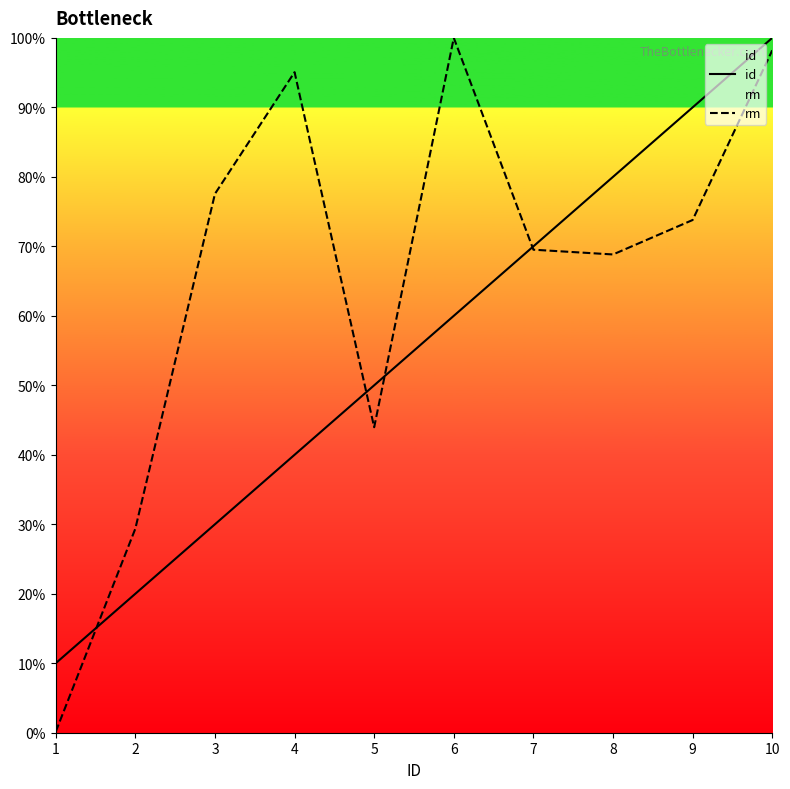

At which category is the sum across all series the highest?

10